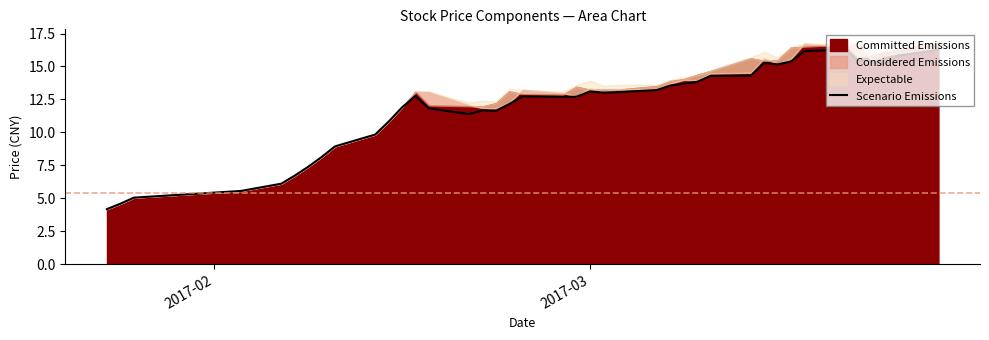

What is the highest value of the Scenario Emissions series?

16.3